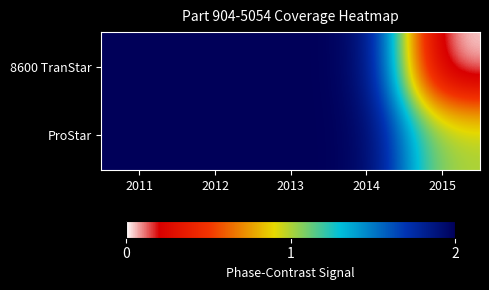

Reading left to right, what are all the values shown in this chart?

8600 TranStar: 2011=2	2012=2	2013=2	2014=2	2015=0
ProStar: 2011=2	2012=2	2013=2	2014=2	2015=1